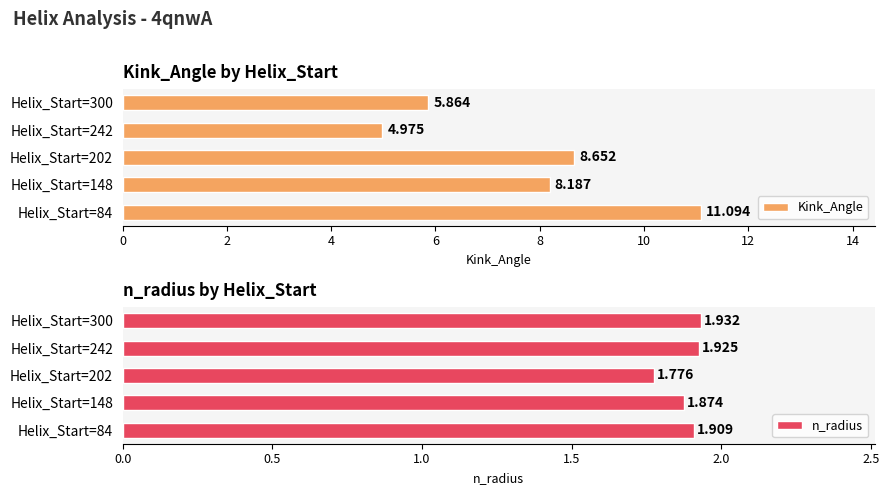

Are the bars horizontal?

Yes